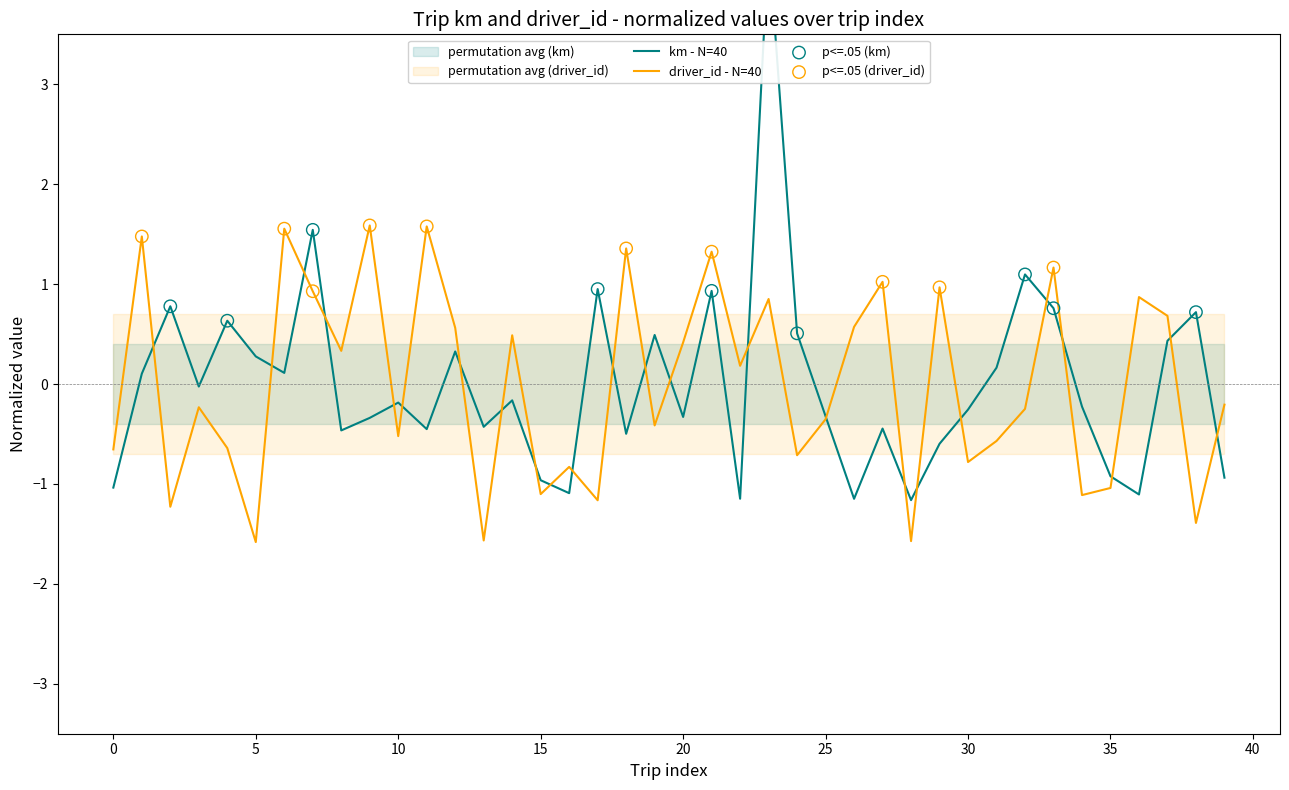

At how many categories does at least one series exceed -1?

39